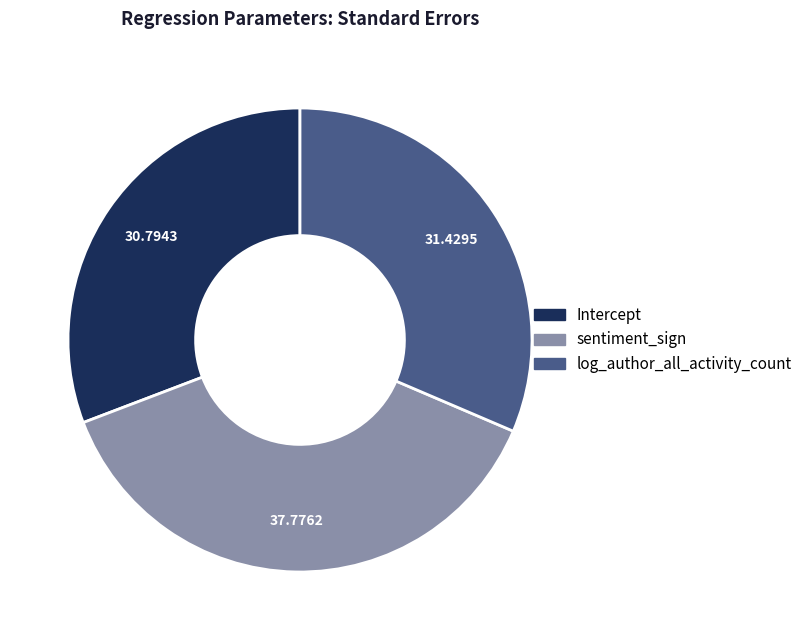

Which slice is the smallest?

Intercept